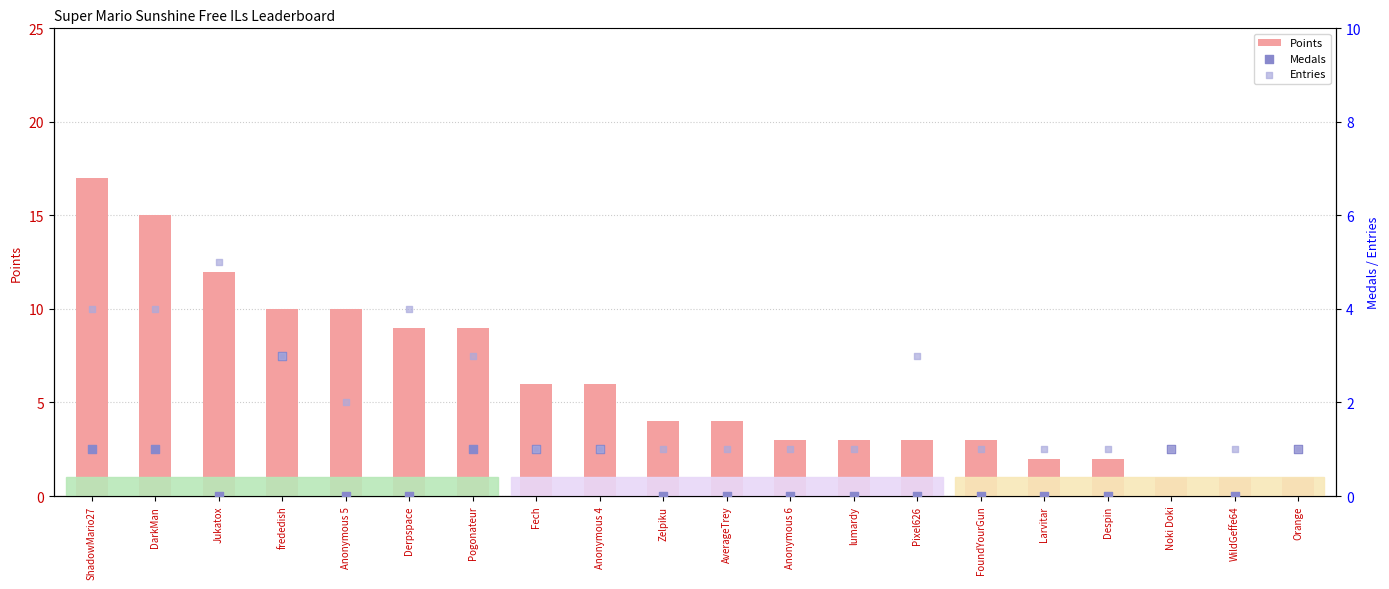

At which category is the sum across all series the highest?

ShadowMario27